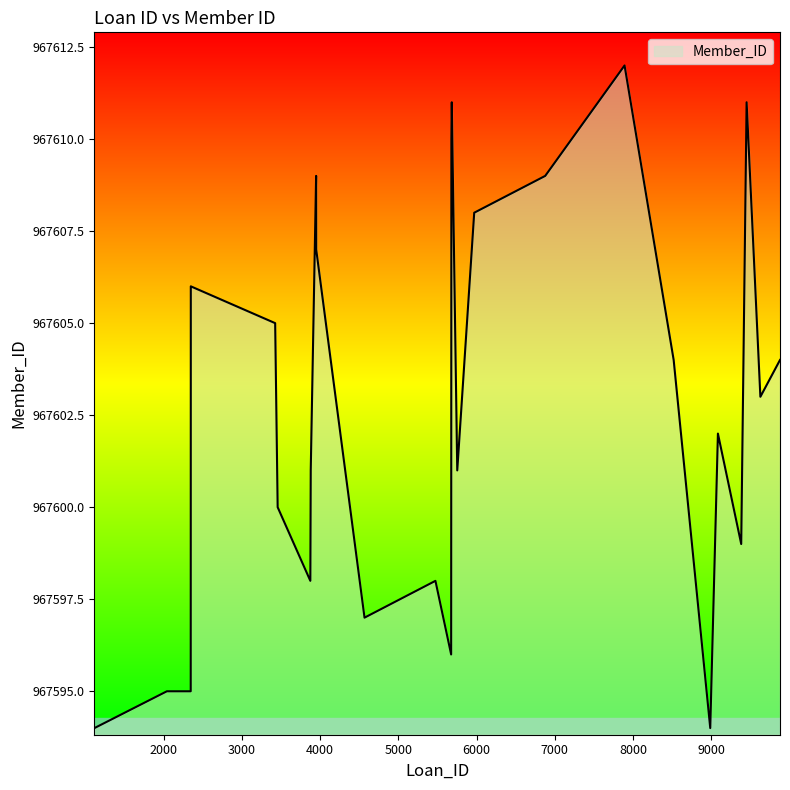

What is the difference between the maximum and minimum values?

18